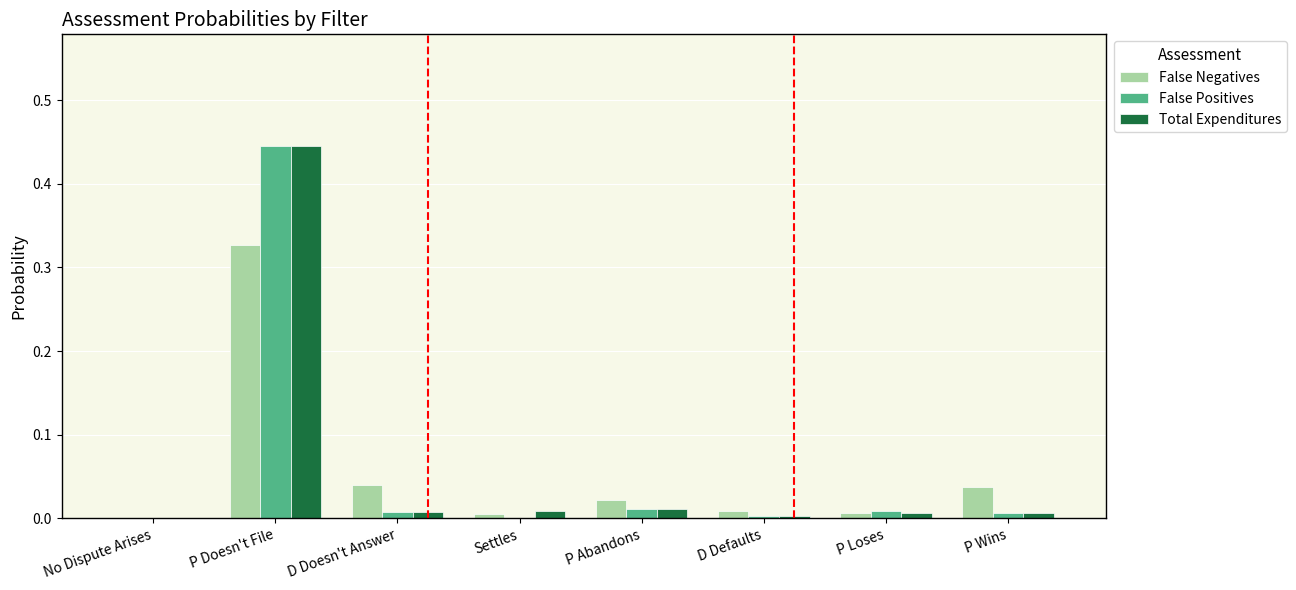

The False Positives series shows 0.0 at P Wins. True or false?

True